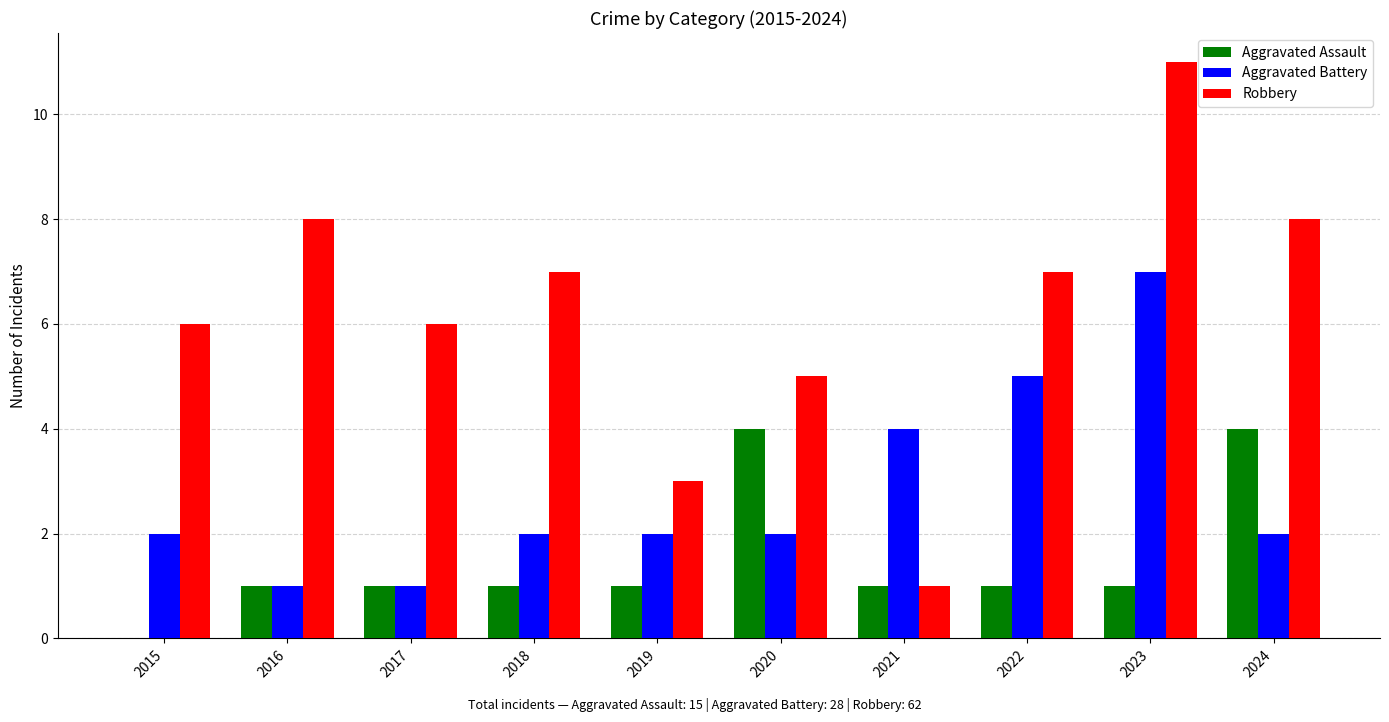

What is the sum of the Aggravated Assault values at 2024 and 2022?

5